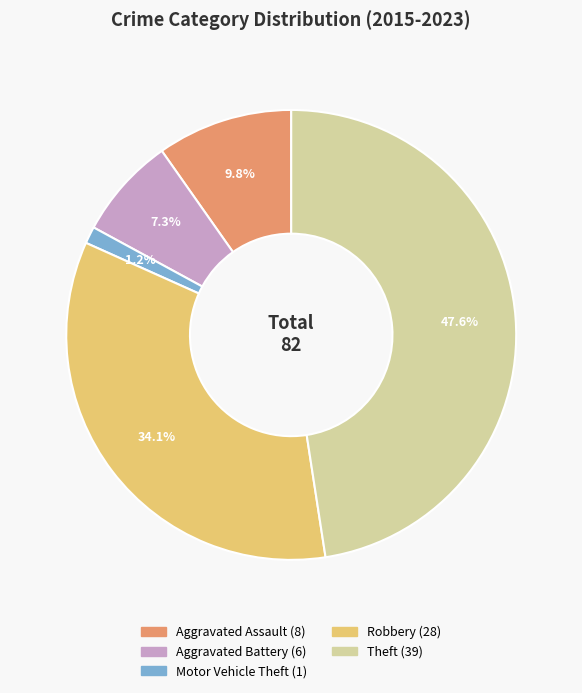

True or false: Aggravated Assault accounts for 10% of the total.

True